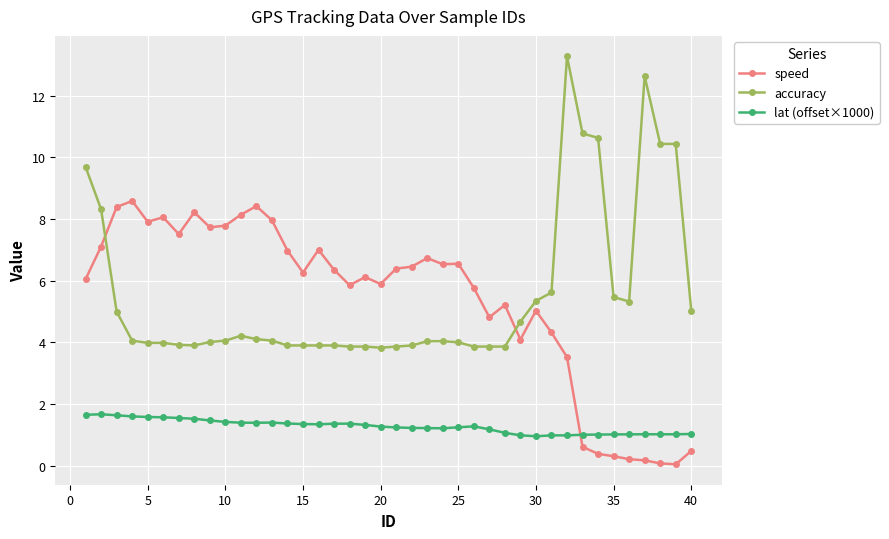

True or false: accuracy has more than 0 points higher than both neighbors.

True